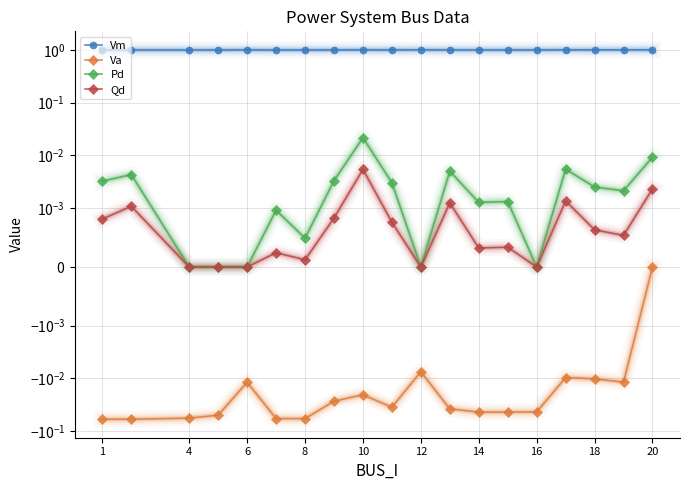

Reading left to right, extract all data points from this chart.

Vm: 1.0	1.0	1.0	1.0	1.0	1.0	1.0	1.0	1.0	1.0	1.0	1.0	1.0	1.0	1.0	1.0	1.0	1.0	1.0
Va: -0.1	-0.1	-0.1	-0.0	-0.0	-0.1	-0.1	-0.0	-0.0	-0.0	-0.0	-0.0	-0.0	-0.0	-0.0	-0.0	-0.0	-0.0	0.0
Pd: 0.0	0.0	0.0	0.0	0.0	0.0	0.0	0.0	0.0	0.0	0.0	0.0	0.0	0.0	0.0	0.0	0.0	0.0	0.0
Qd: 0.0	0.0	0.0	0.0	0.0	0.0	0.0	0.0	0.0	0.0	0.0	0.0	0.0	0.0	0.0	0.0	0.0	0.0	0.0